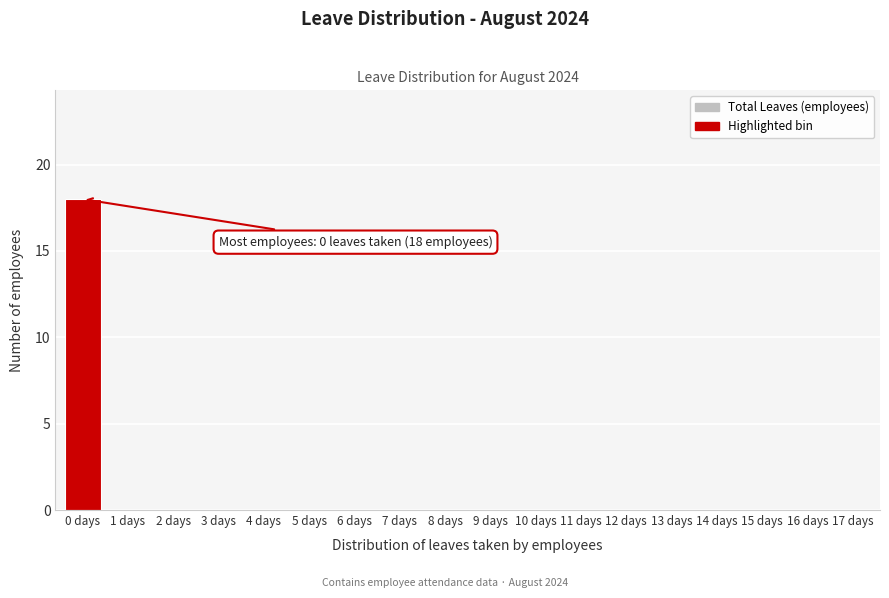

Reading left to right, transcribe all the data shown in this chart.

0 days=18	1 days=0	2 days=0	3 days=0	4 days=0	5 days=0	6 days=0	7 days=0	8 days=0	9 days=0	10 days=0	11 days=0	12 days=0	13 days=0	14 days=0	15 days=0	16 days=0	17 days=0